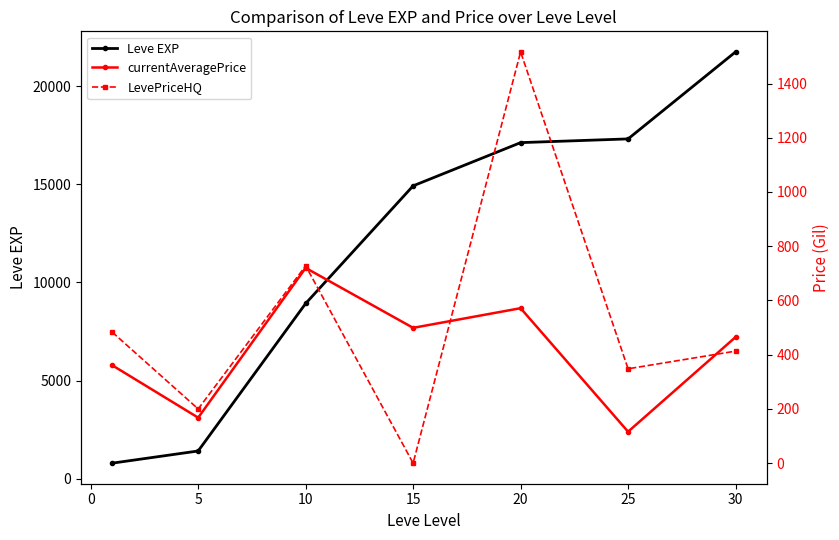

What is the difference between the second highest and second lowest values in the currentAveragePrice series?

403.7